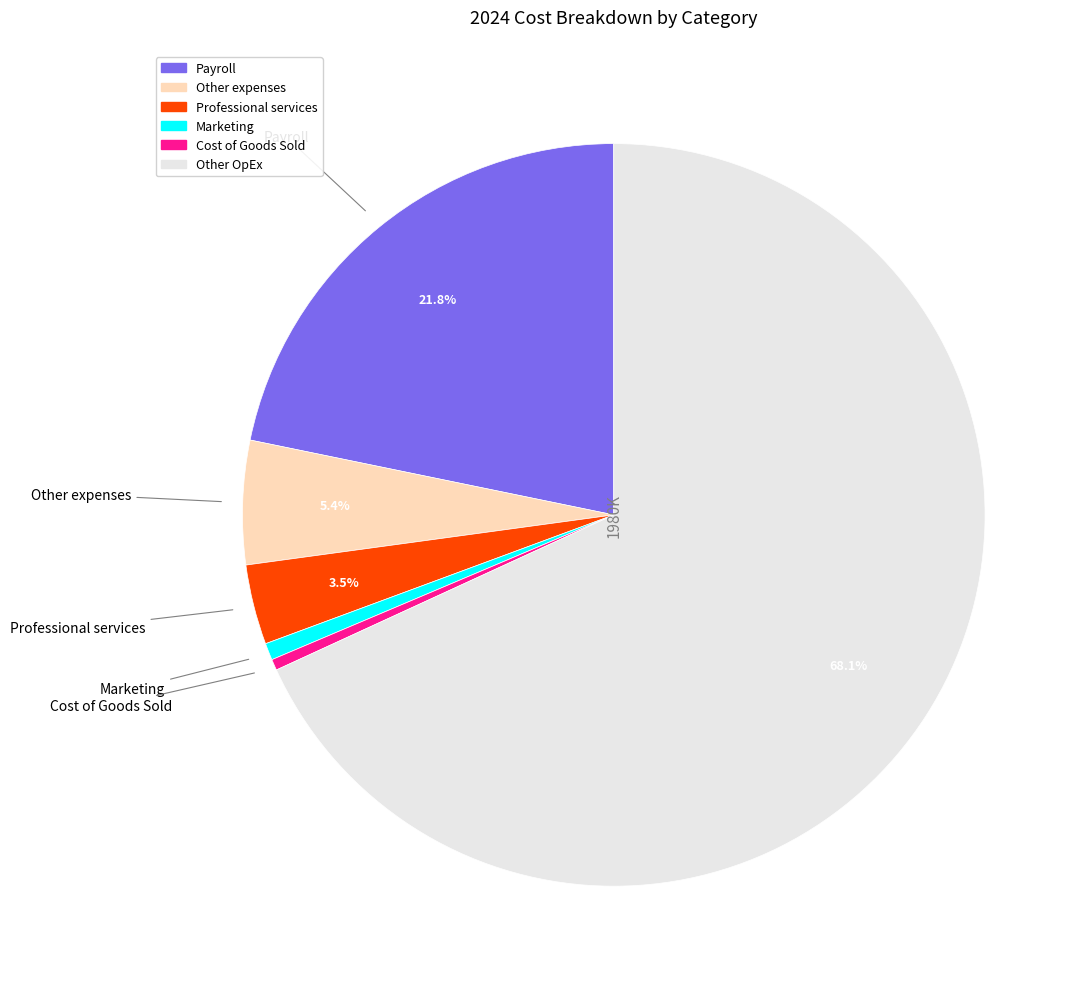

What is the ratio of the value at Professional services to the value at Other expenses?

0.6